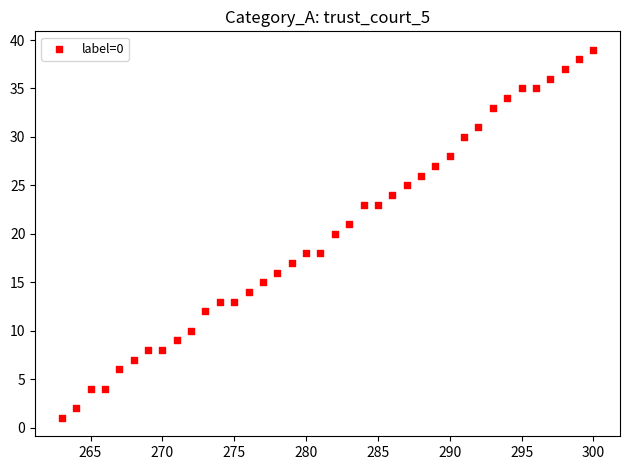

What is the range of Y values (max minus min)?

38